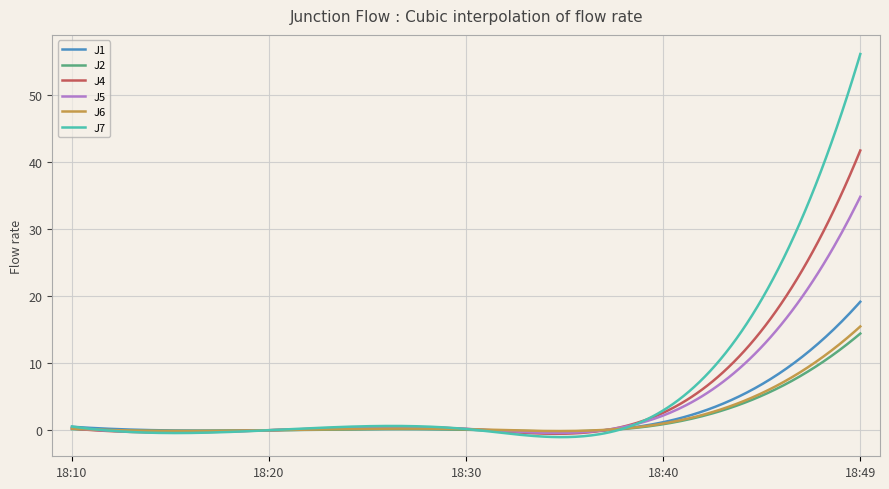

True or false: J7 and J2 cross at least once.

True